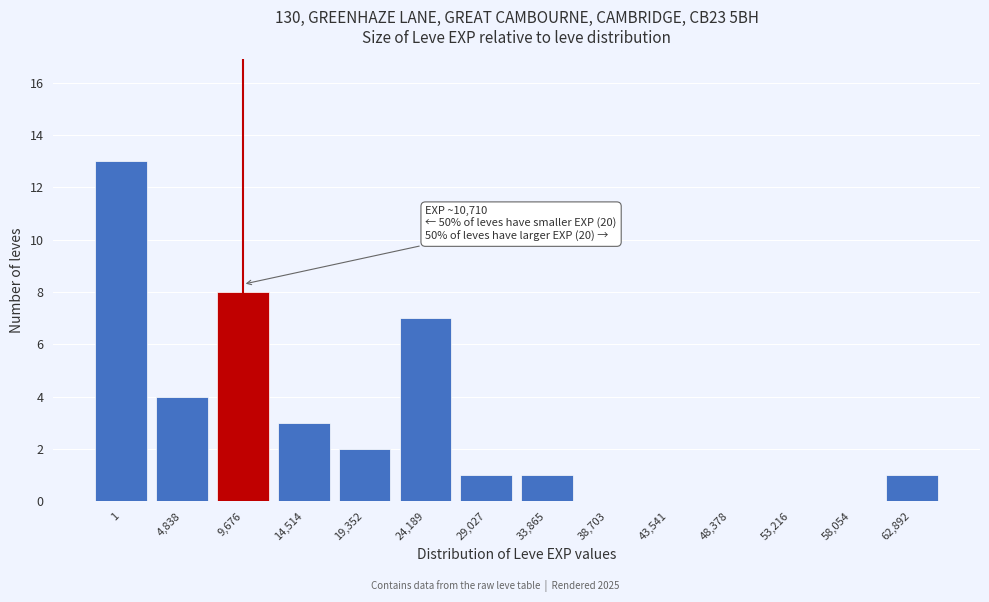

Reading left to right, what are all the values shown in this chart?

1=13	4,838=4	9,676=8	14,514=3	19,352=2	24,189=7	29,027=1	33,865=1	38,703=0	43,541=0	48,378=0	53,216=0	58,054=0	62,892=1